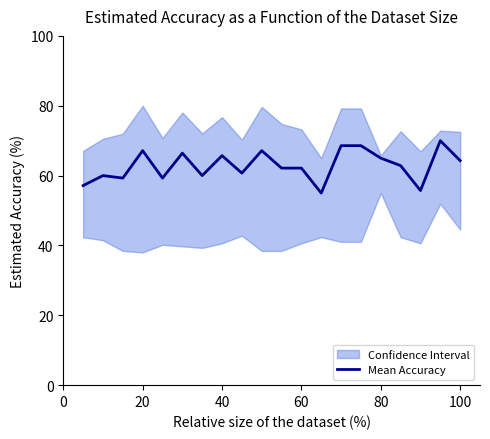

The Mean Accuracy series shows 93.3 at 80. True or false?

False